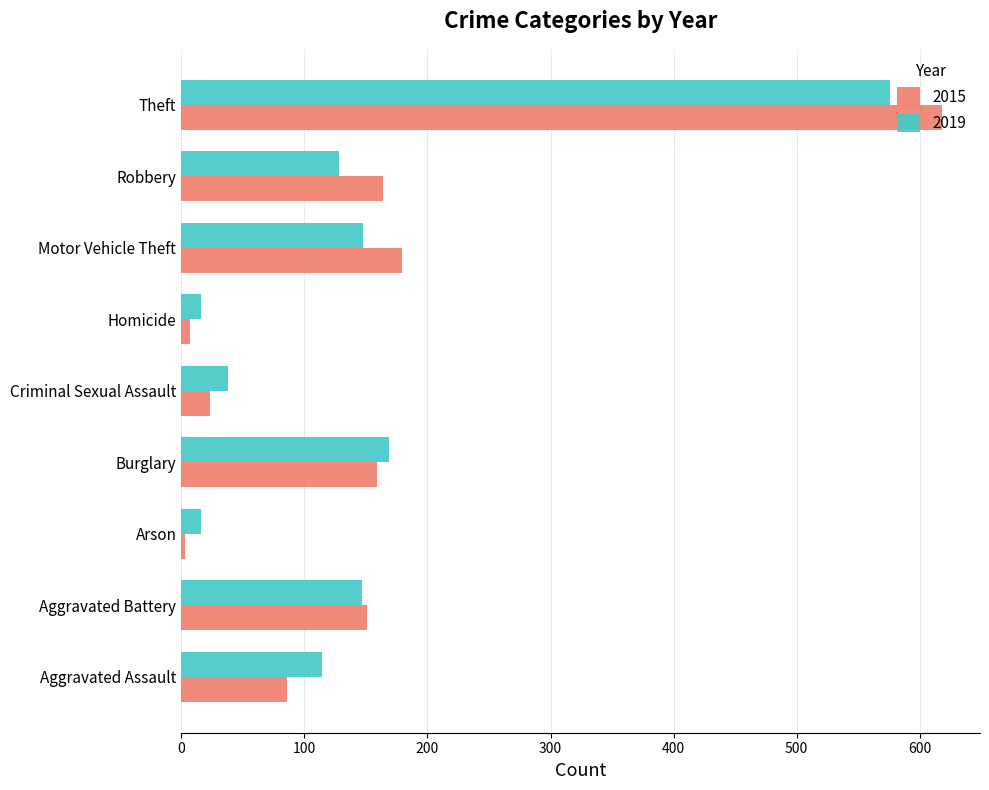

Rank the series by their maximum value, from lowest to highest.

2019, 2015